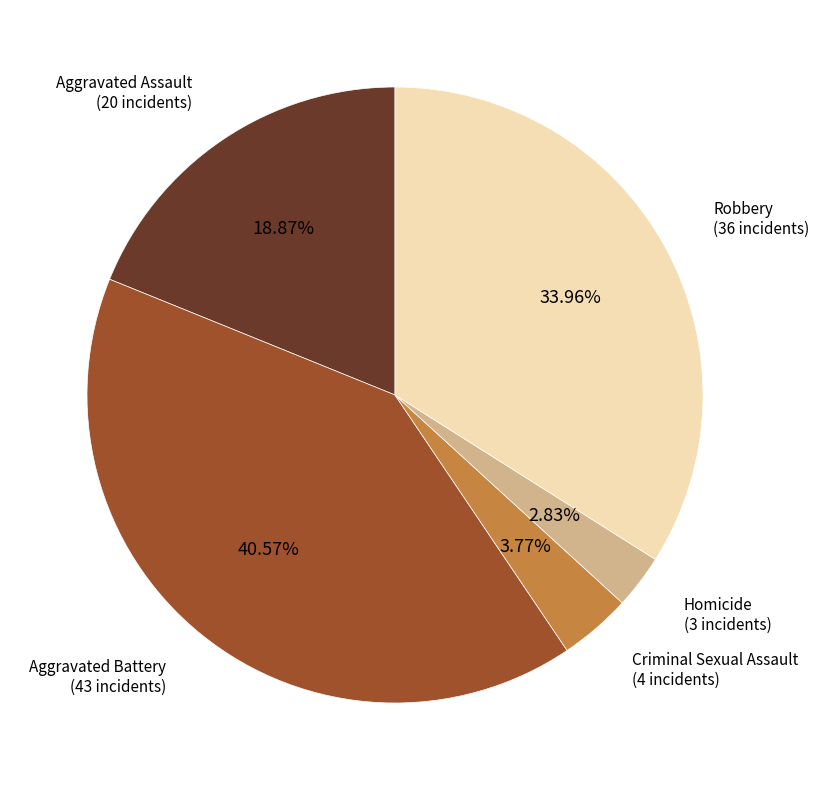

Is there any slice that represents more than half of the pie?

No